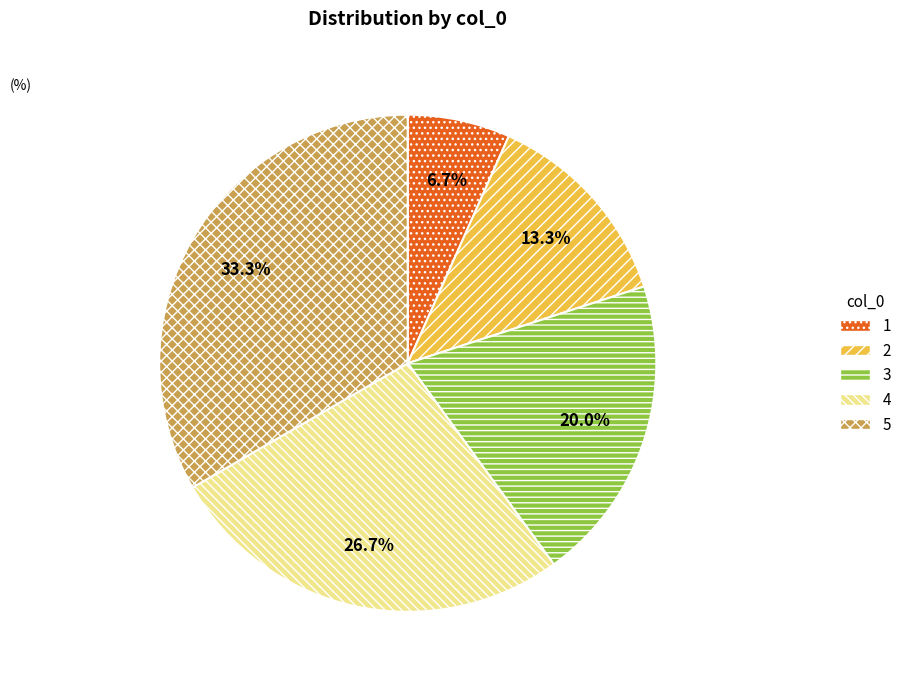

To the nearest percent, what percentage of the pie is 3?

20%